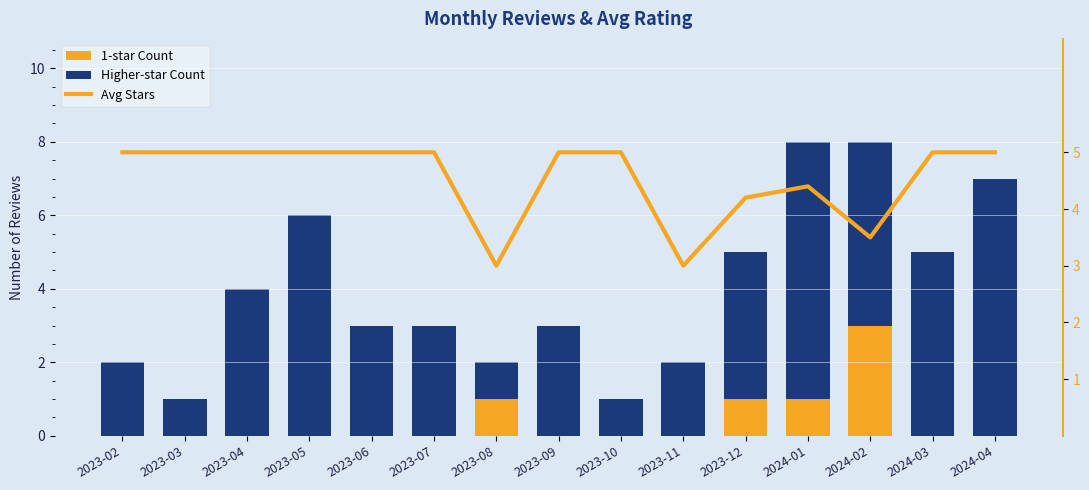

Is the value of Avg Stars at 2023-06 greater than the value of 1-star Count at 2023-08?

Yes